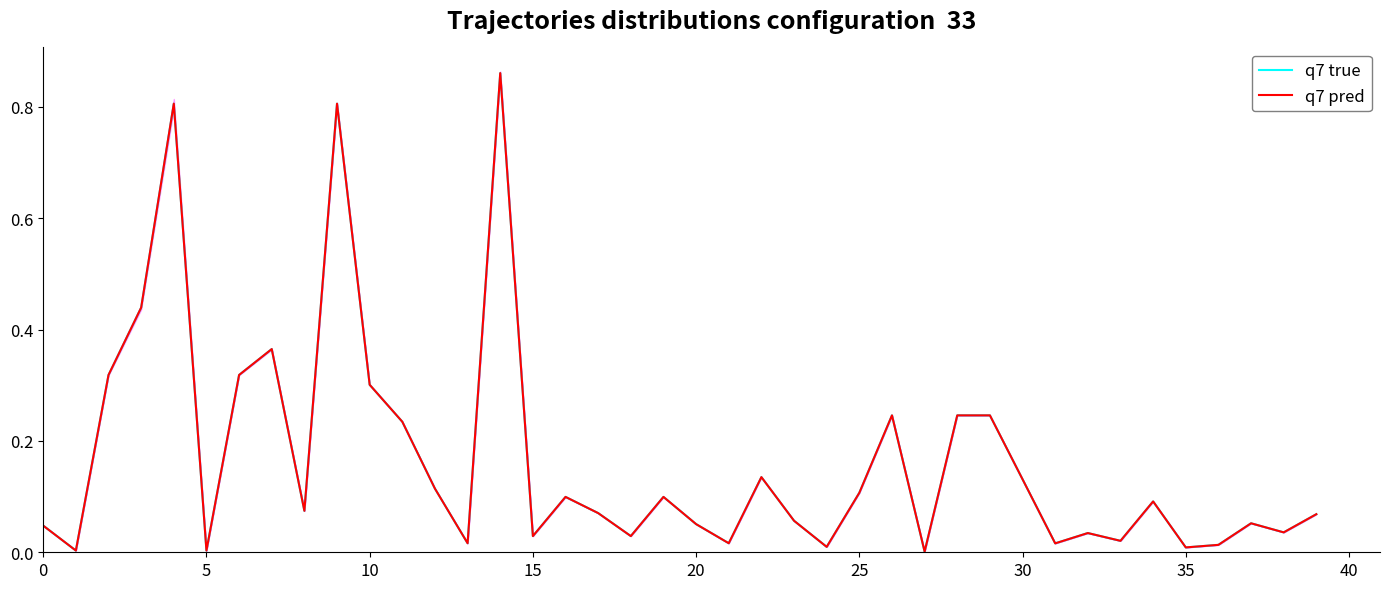

After their last crossing, which series has the higher values: q7 true or q7 pred?

q7 true